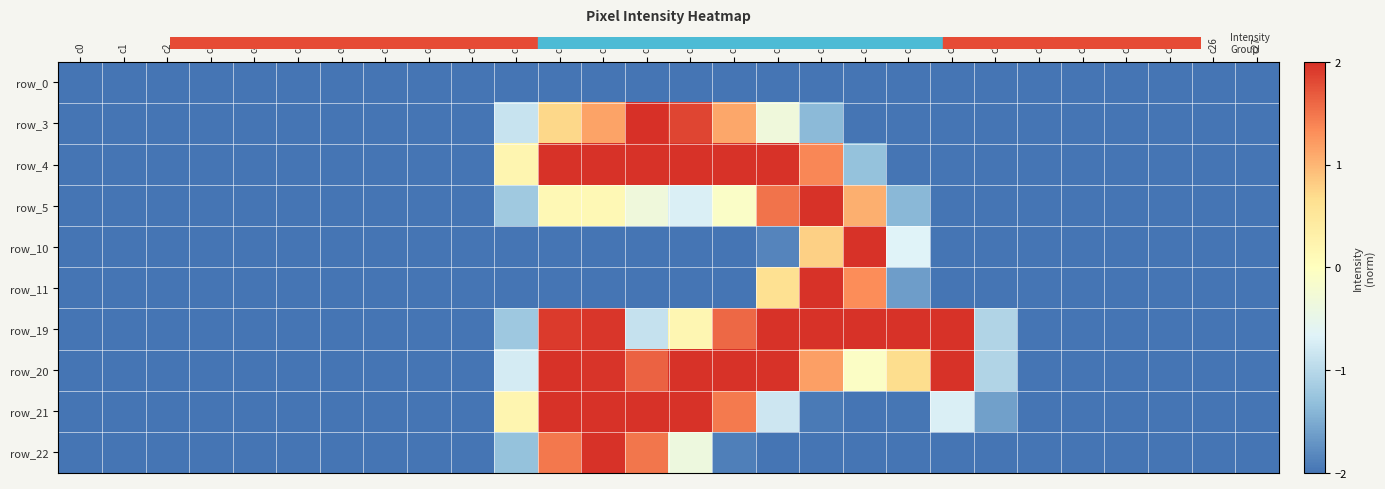

What is the maximum value shown in the chart?

2.0